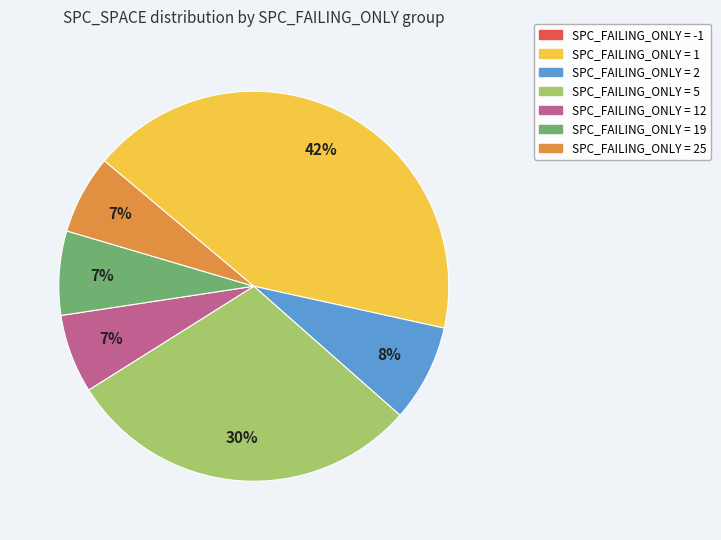

Does any single category account for the majority?

No